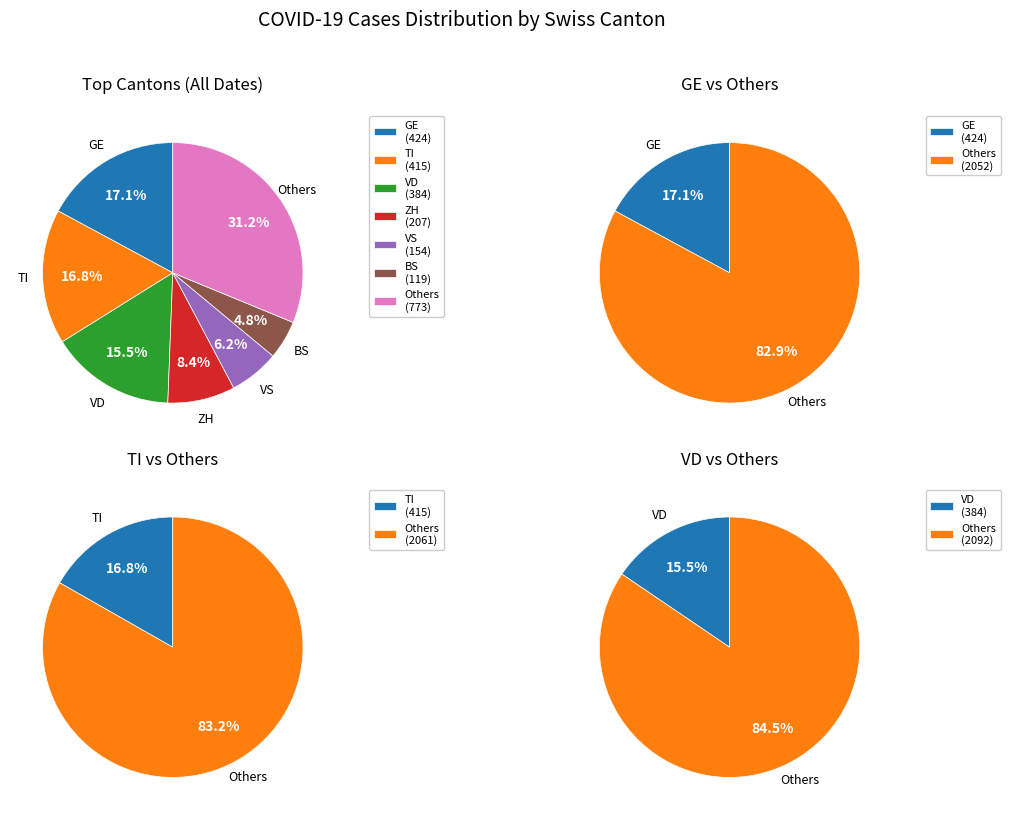

Is there any slice that represents more than half of the pie?

No